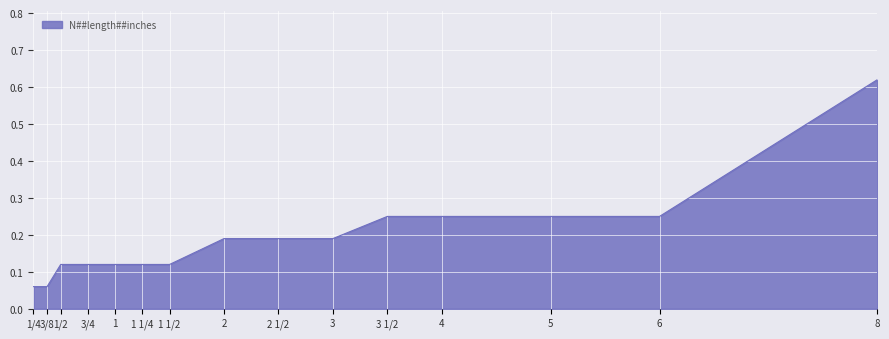

What is the difference between the values at 8 and 4?

0.4